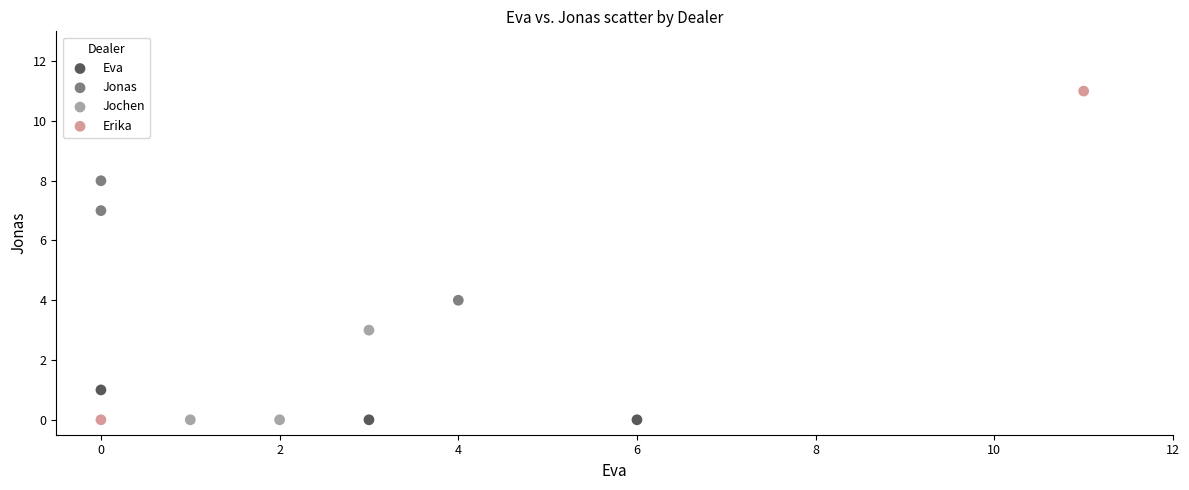

What are all the series names shown in the legend?

Eva, Jonas, Jochen, Erika